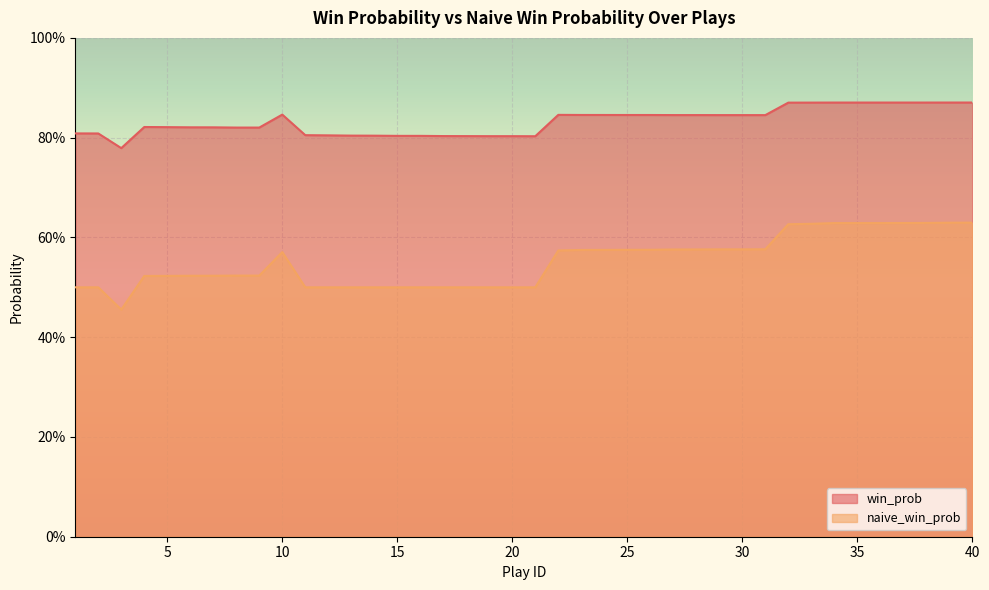

True or false: win_prob has more than 0 interior local peaks.

True